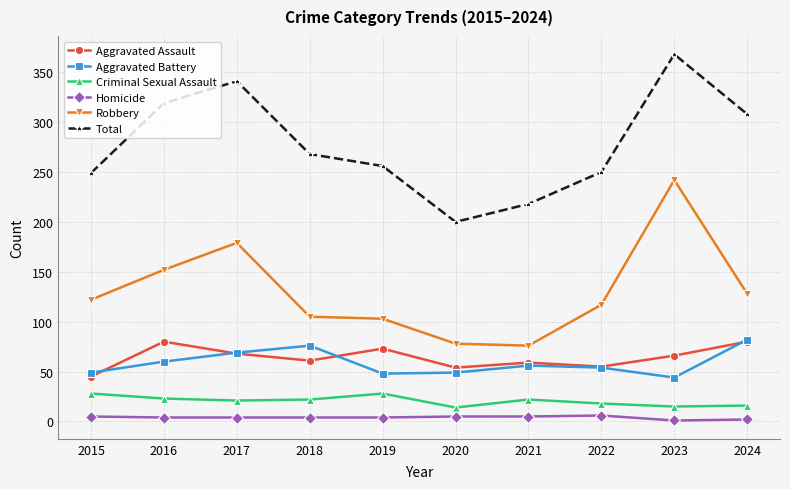

Is the value of Robbery at 2015 greater than the value of Aggravated Battery at 2018?

Yes